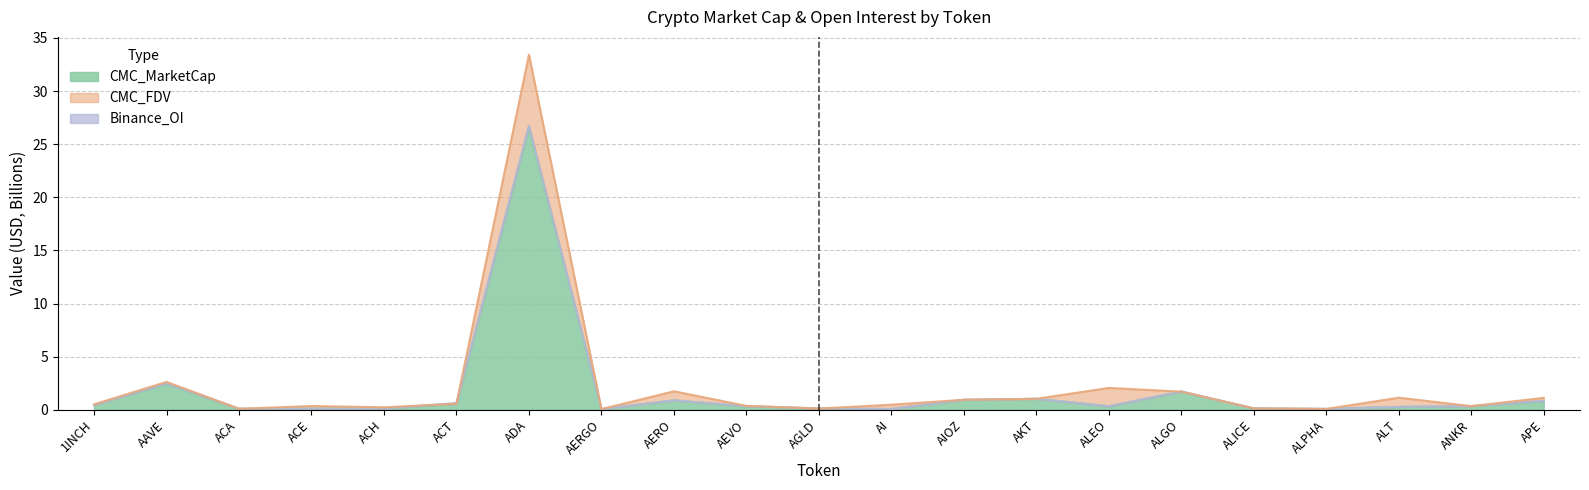

Read the CMC_FDV value at AIOZ.

0.9